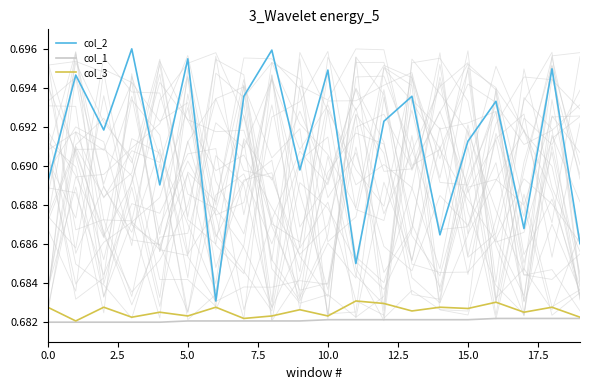

What is the sum of all col_1 values?

13.6